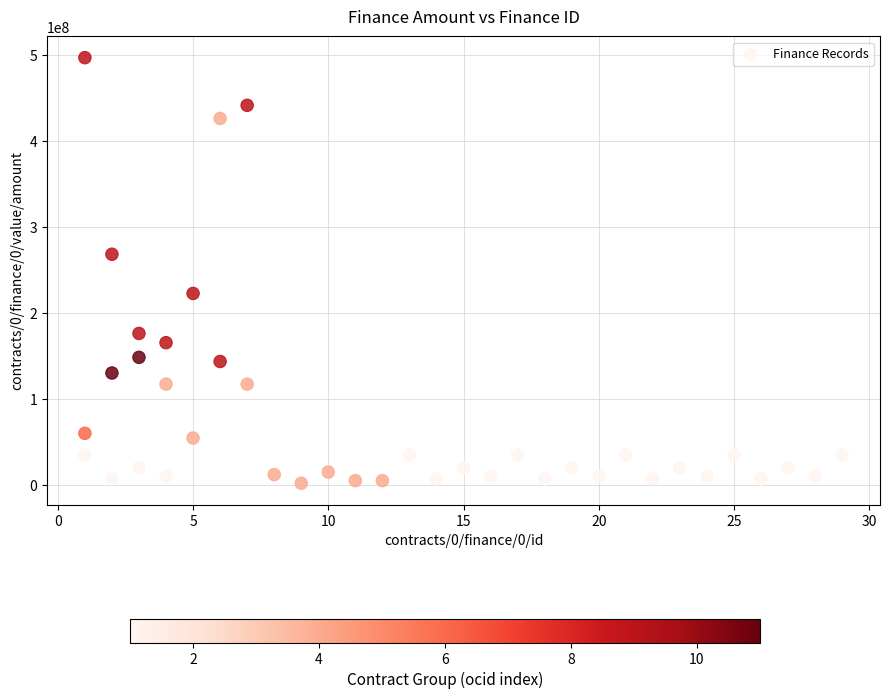

What Y value in the scatter plot is closest to 249350274?

268180080.0